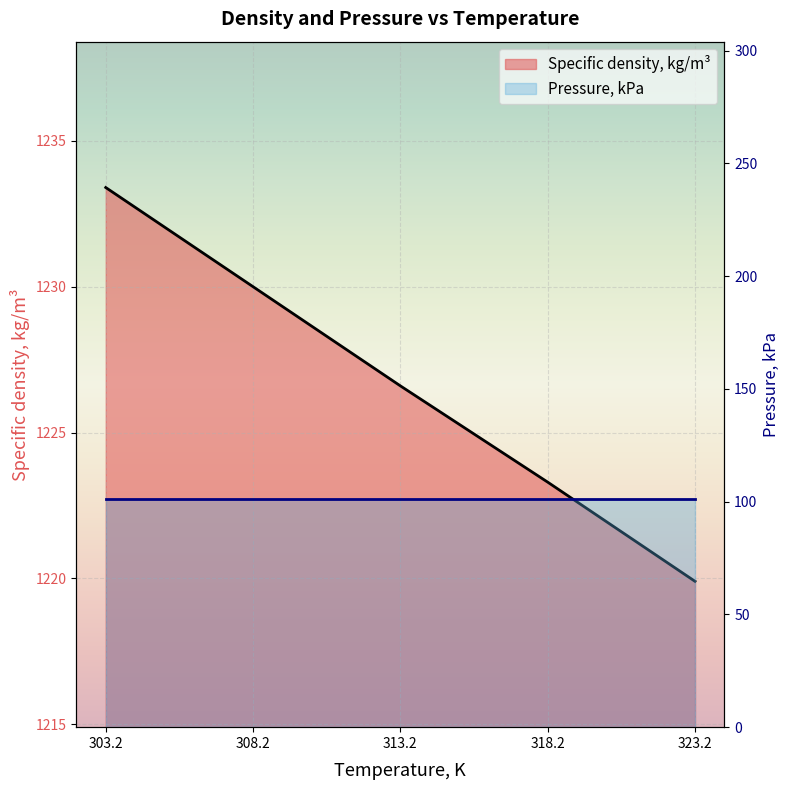

At which label does the data first exceed 1226?

303.2